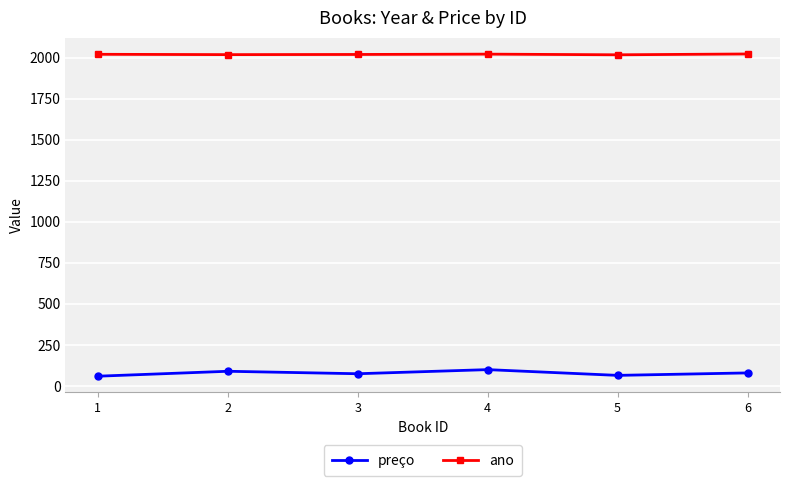

What is the value of the preço point at the 2nd from the left?

89.9